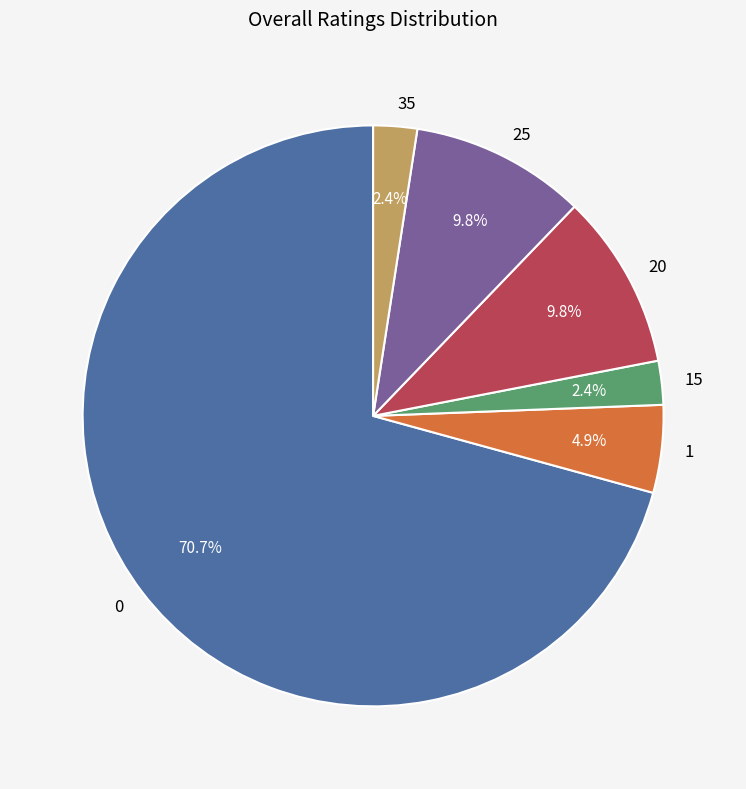

Is there any slice that represents more than half of the pie?

Yes